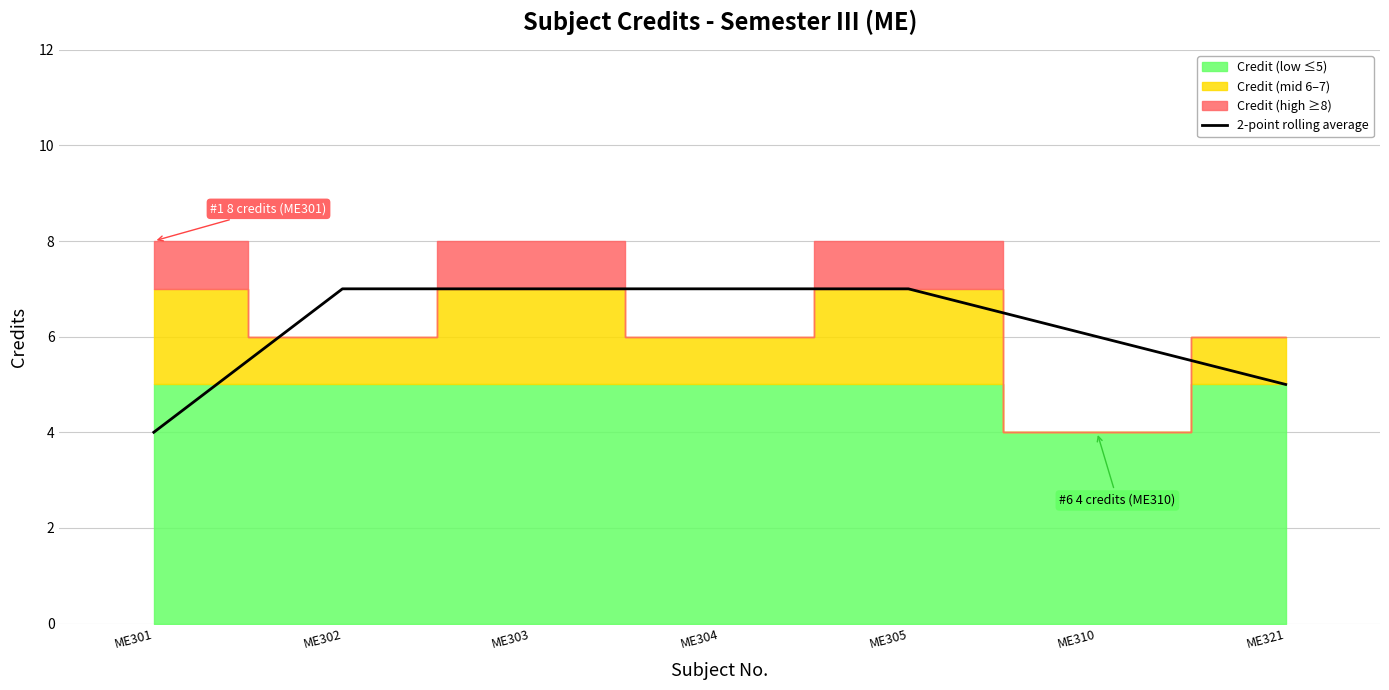

What is the sum of the values at ME310 and ME304?

13